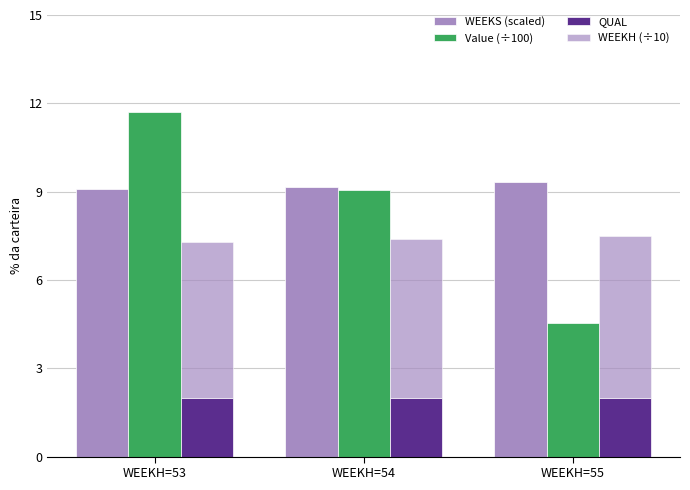

True or false: Value (÷100) has a value of 9.0 at WEEKH=54.

True